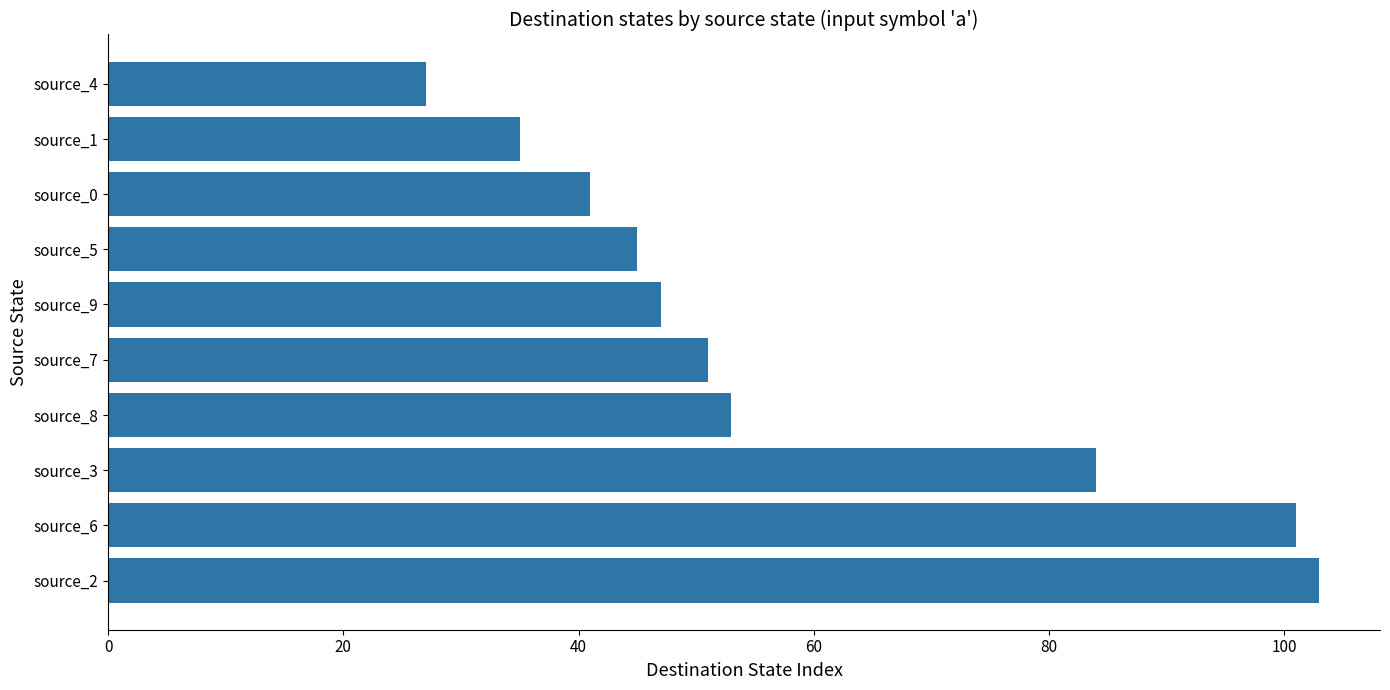

Is it true that the value at source_2 is 103?

True